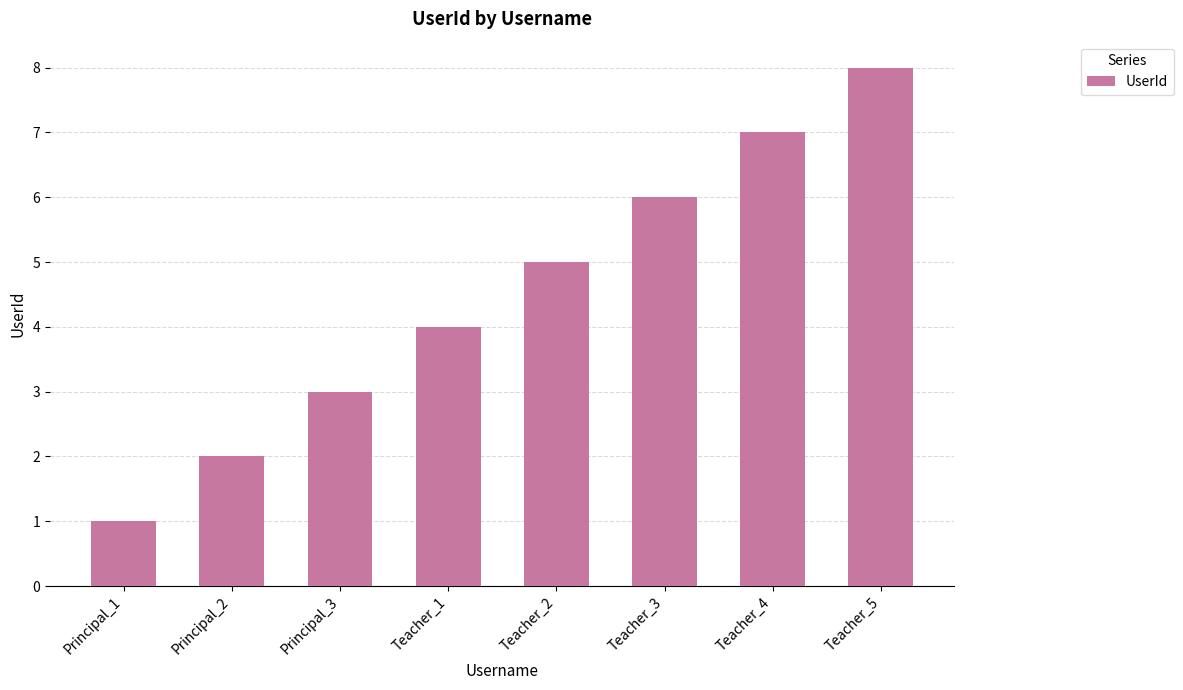

Rank the categories by value from highest to lowest.

Teacher_5, Teacher_4, Teacher_3, Teacher_2, Teacher_1, Principal_3, Principal_2, Principal_1